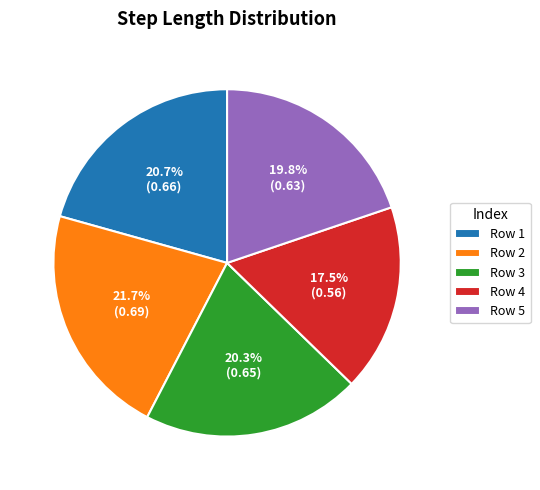

Which category has the biggest portion of the pie?

Row 2